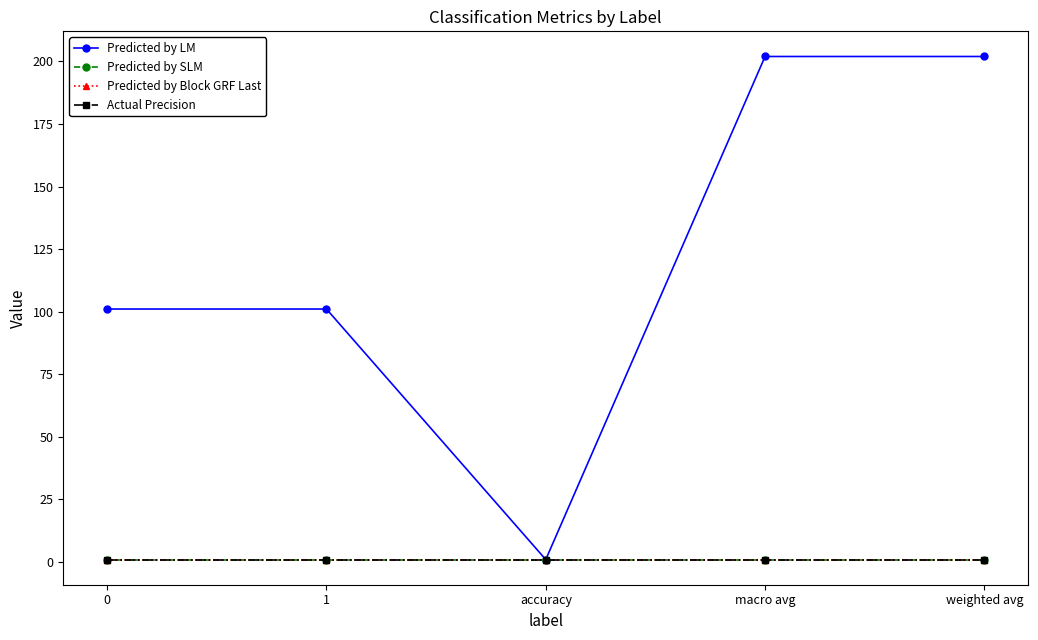

The Predicted by LM series shows 263.2 at weighted avg. True or false?

False